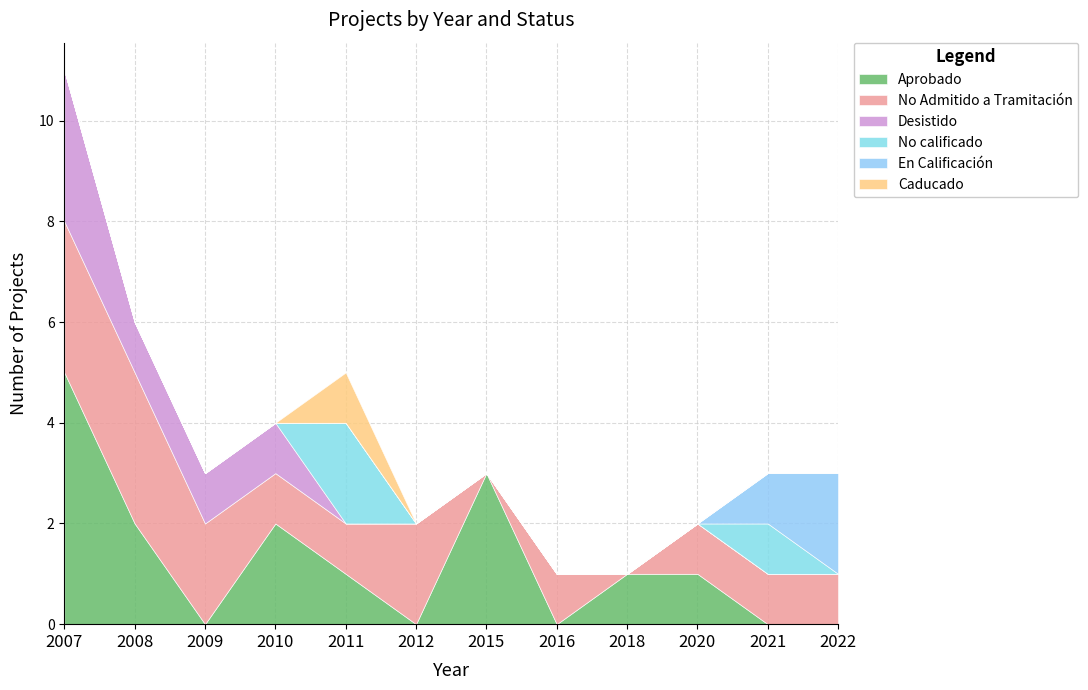

What is the difference between the second highest and minimum values in the Desistido series?

1